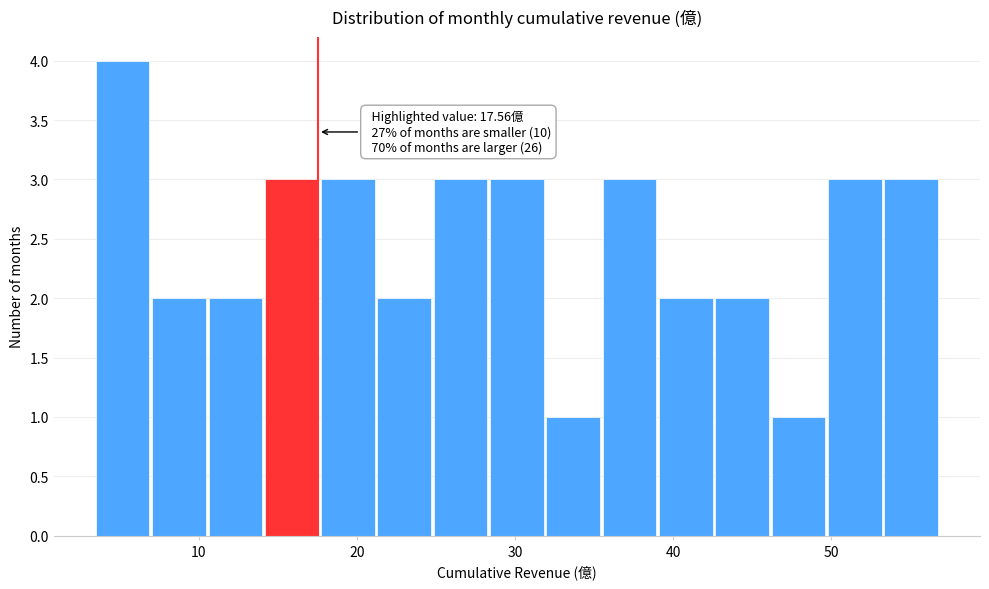

Around what value on the x-axis is the tallest bar? Give the approximate position of its centre, as read against the axis.

5